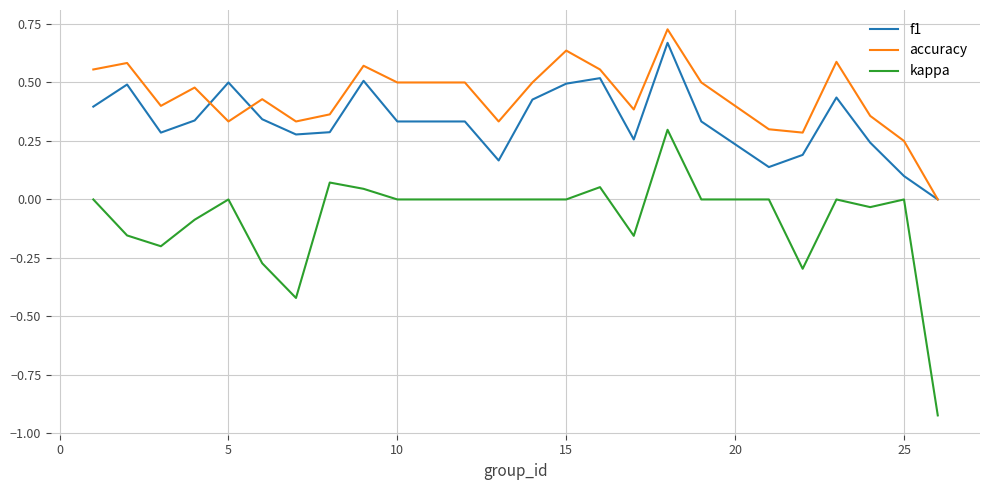

Which series has the largest range (max minus min)?

kappa